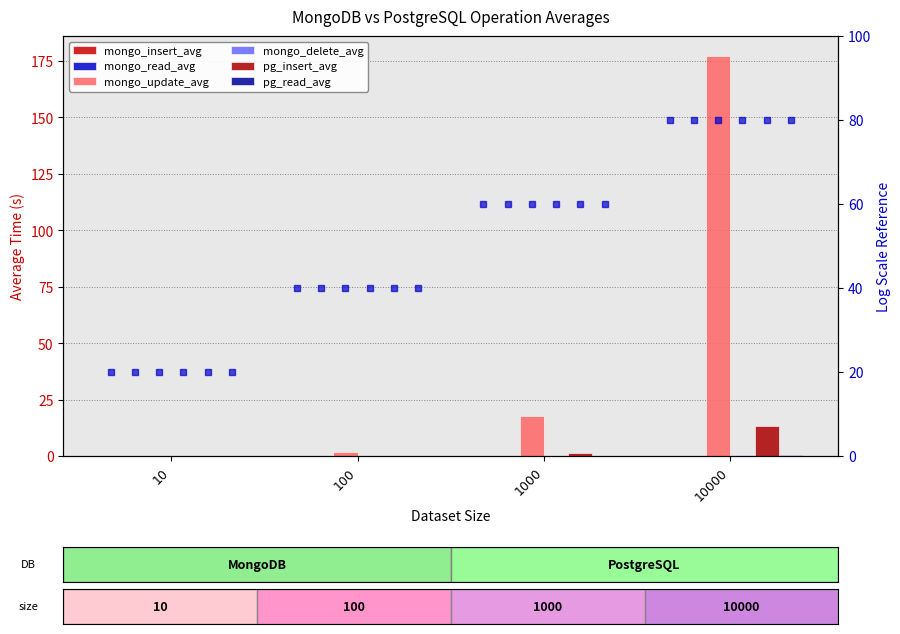

Reading left to right, extract all data points from this chart.

mongo_insert_avg: 10=0.0	100=0.0	1000=0.0	10000=0.0
mongo_read_avg: 10=0.0	100=0.0	1000=0.0	10000=0.1
mongo_update_avg: 10=0.1	100=1.6	1000=17.7	10000=177.2
mongo_delete_avg: 10=0.1	100=0.1	1000=0.1	10000=0.3
pg_insert_avg: 10=0.1	100=0.1	1000=1.2	10000=13.5
pg_read_avg: 10=0.1	100=0.1	1000=0.1	10000=0.3